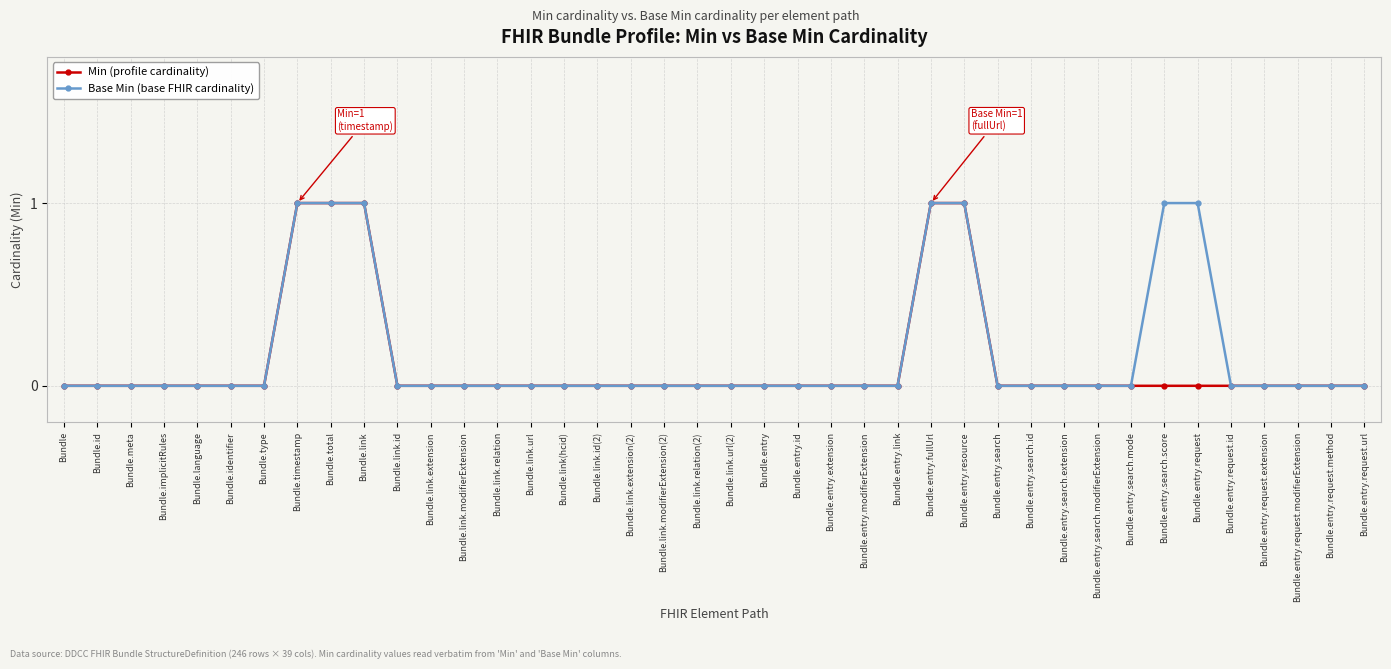

Reading left to right, transcribe all the data shown in this chart.

Min (profile cardinality): Bundle=0	Bundle.id=0	Bundle.meta=0	Bundle.implicitRules=0	Bundle.language=0	Bundle.identifier=0	Bundle.type=0	Bundle.timestamp=1	Bundle.total=1	Bundle.link=1	Bundle.link.id=0	Bundle.link.extension=0	Bundle.link.modifierExtension=0	Bundle.link.relation=0	Bundle.link.url=0	Bundle.link(hcid)=0	Bundle.link.id(2)=0	Bundle.link.extension(2)=0	Bundle.link.modifierExtension(2)=0	Bundle.link.relation(2)=0	Bundle.link.url(2)=0	Bundle.entry=0	Bundle.entry.id=0	Bundle.entry.extension=0	Bundle.entry.modifierExtension=0	Bundle.entry.link=0	Bundle.entry.fullUrl=1	Bundle.entry.resource=1	Bundle.entry.search=0	Bundle.entry.search.id=0	Bundle.entry.search.extension=0	Bundle.entry.search.modifierExtension=0	Bundle.entry.search.mode=0	Bundle.entry.search.score=0	Bundle.entry.request=0	Bundle.entry.request.id=0	Bundle.entry.request.extension=0	Bundle.entry.request.modifierExtension=0	Bundle.entry.request.method=0	Bundle.entry.request.url=0
Base Min (base FHIR cardinality): Bundle=0	Bundle.id=0	Bundle.meta=0	Bundle.implicitRules=0	Bundle.language=0	Bundle.identifier=0	Bundle.type=0	Bundle.timestamp=1	Bundle.total=1	Bundle.link=1	Bundle.link.id=0	Bundle.link.extension=0	Bundle.link.modifierExtension=0	Bundle.link.relation=0	Bundle.link.url=0	Bundle.link(hcid)=0	Bundle.link.id(2)=0	Bundle.link.extension(2)=0	Bundle.link.modifierExtension(2)=0	Bundle.link.relation(2)=0	Bundle.link.url(2)=0	Bundle.entry=0	Bundle.entry.id=0	Bundle.entry.extension=0	Bundle.entry.modifierExtension=0	Bundle.entry.link=0	Bundle.entry.fullUrl=1	Bundle.entry.resource=1	Bundle.entry.search=0	Bundle.entry.search.id=0	Bundle.entry.search.extension=0	Bundle.entry.search.modifierExtension=0	Bundle.entry.search.mode=0	Bundle.entry.search.score=1	Bundle.entry.request=1	Bundle.entry.request.id=0	Bundle.entry.request.extension=0	Bundle.entry.request.modifierExtension=0	Bundle.entry.request.method=0	Bundle.entry.request.url=0